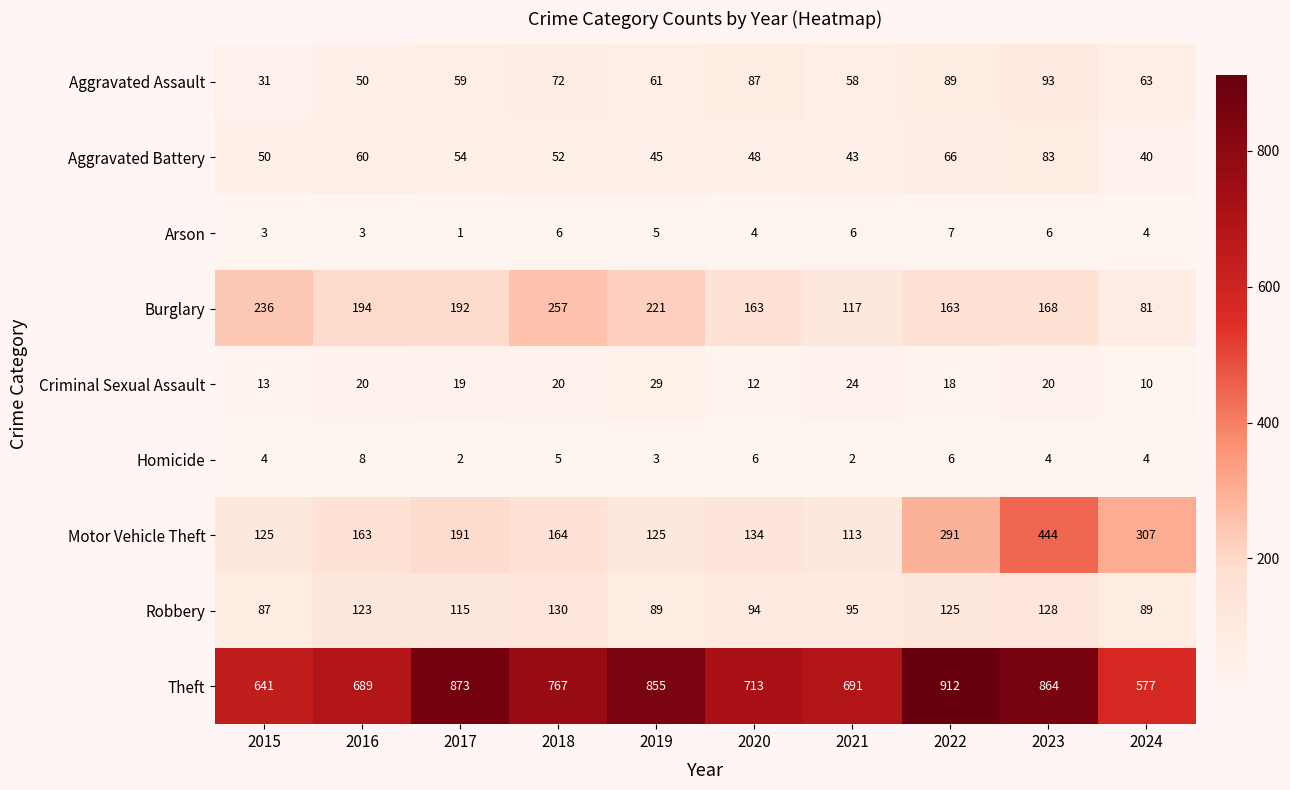

Between 2017 and 2021, which series saw the biggest shift?

Theft